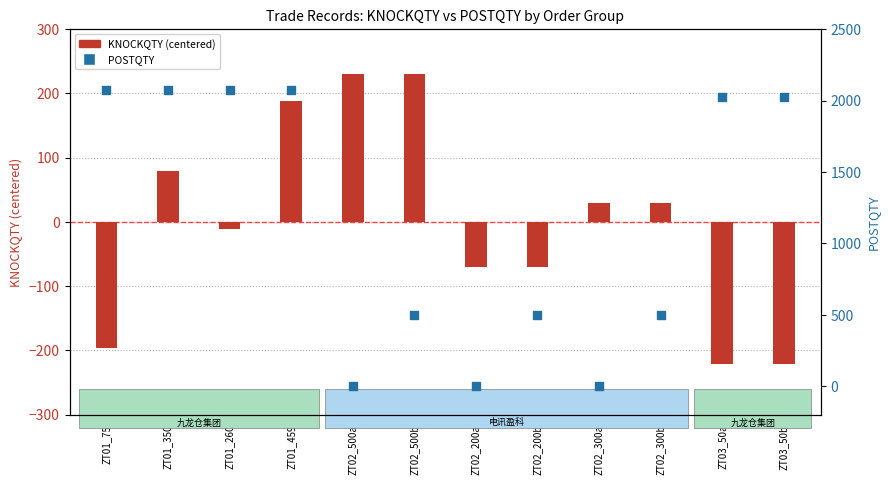

Which series reaches the maximum Y coordinate?

POSTQTY